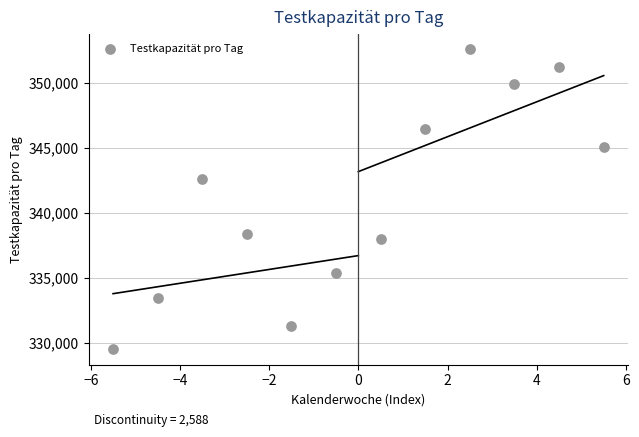

What Y value in the scatter plot is closest to 341031?

342616